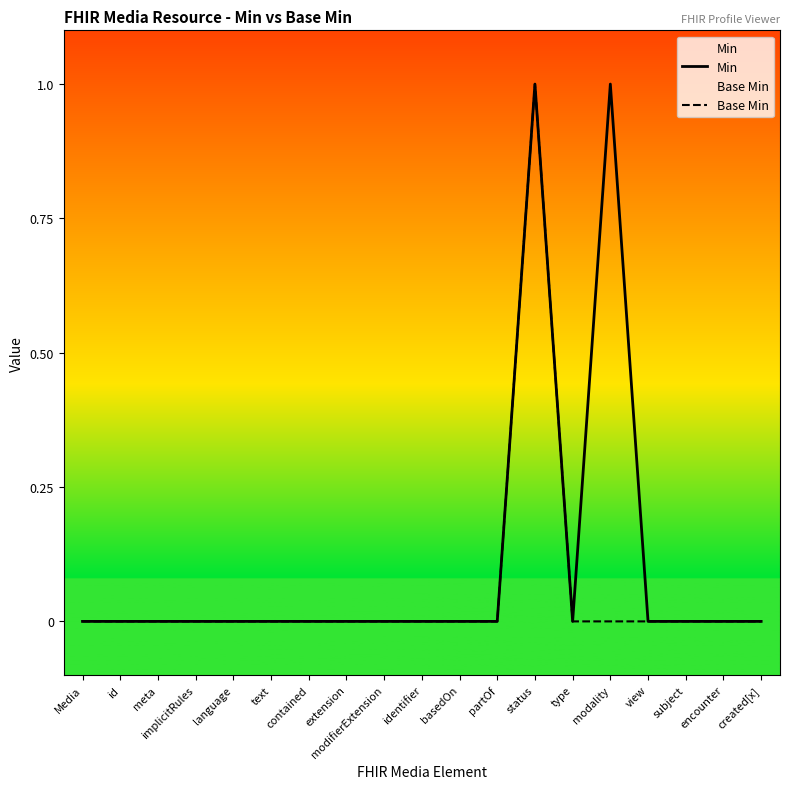

Which category has the highest value across all series?

status